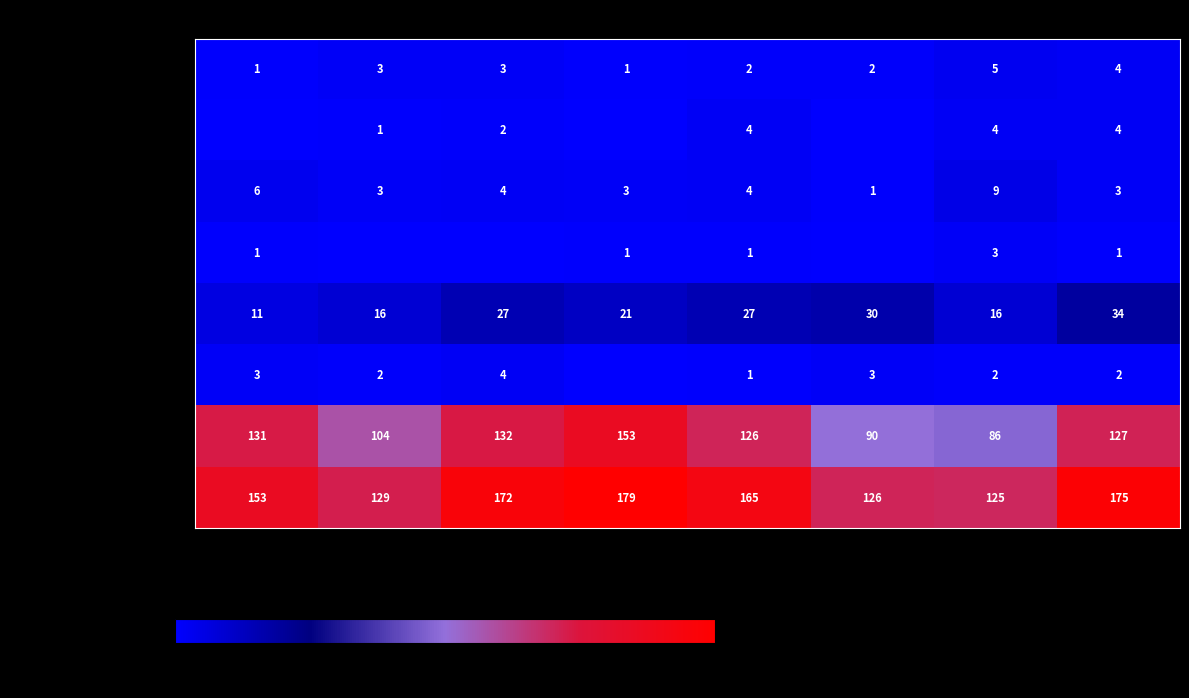

The Criminal Sexual Assault series shows 5 at 2021. True or false?

False